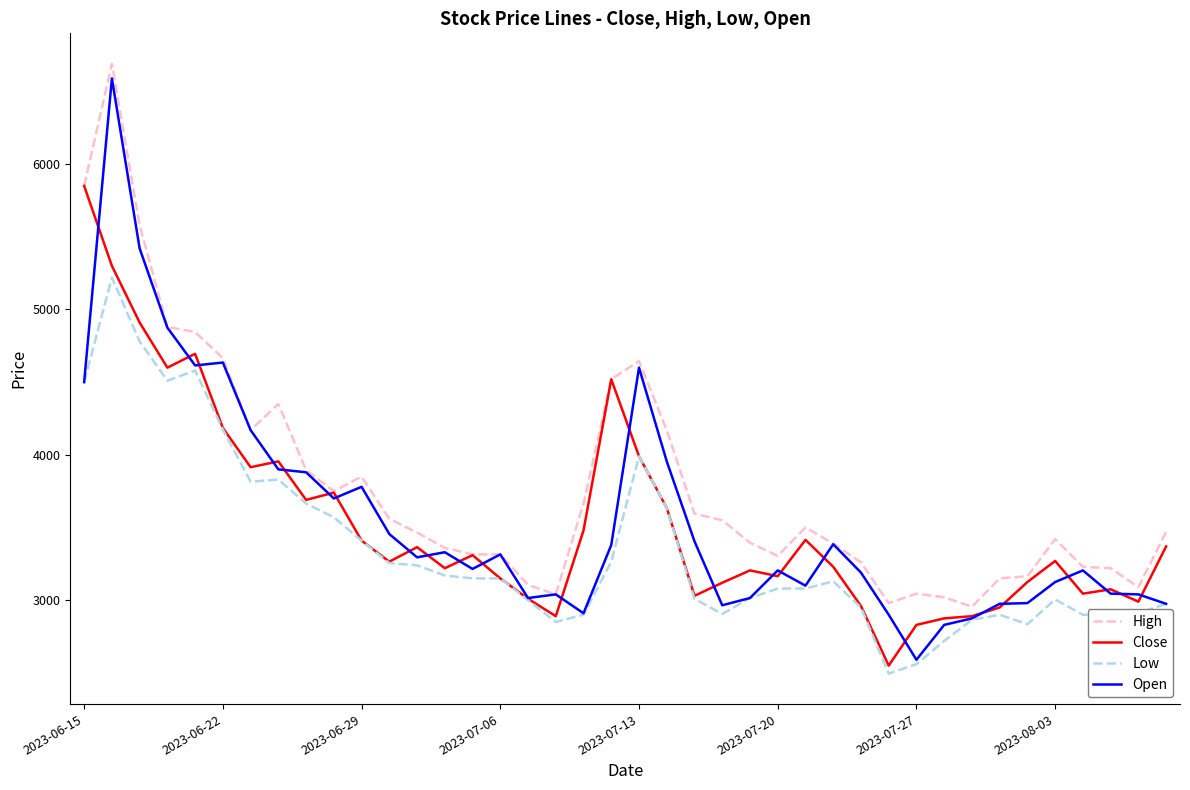

At how many categories does at least one series exceed 5177?

3